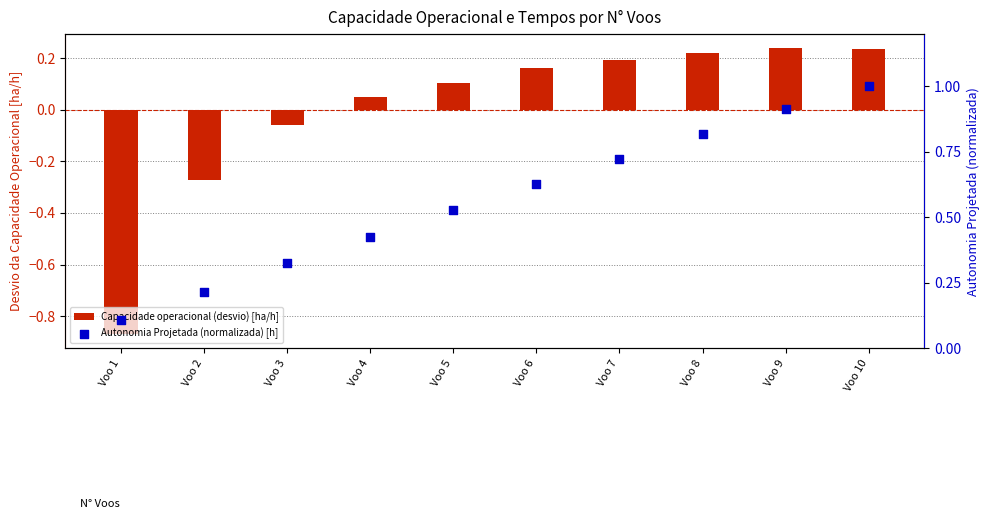

At how many categories does at least one series exceed 0?

10